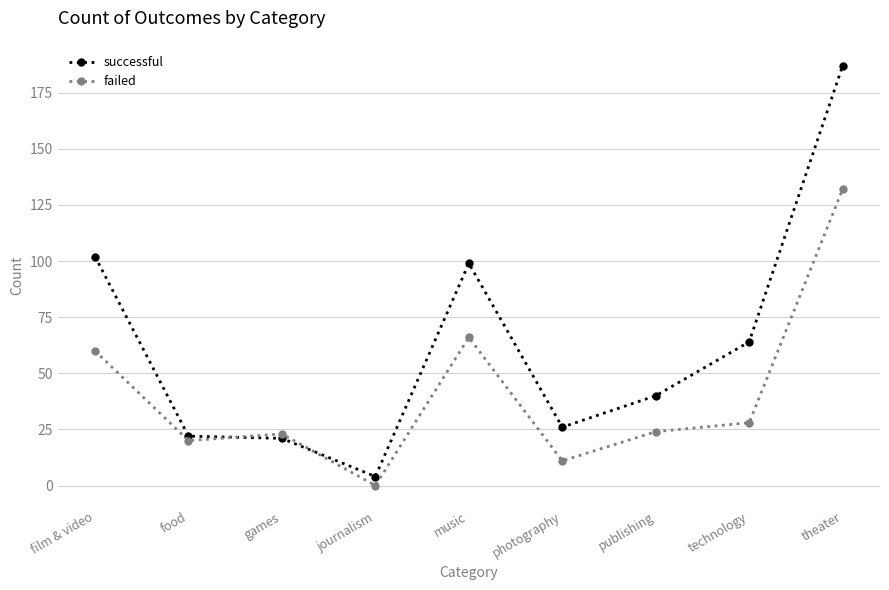

In successful, how many points are higher than both neighbors (excluding endpoints)?

1